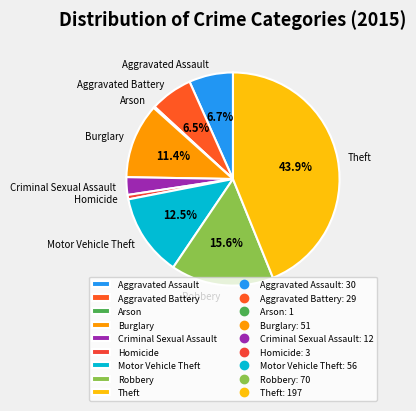

Which category has the biggest portion of the pie?

Theft